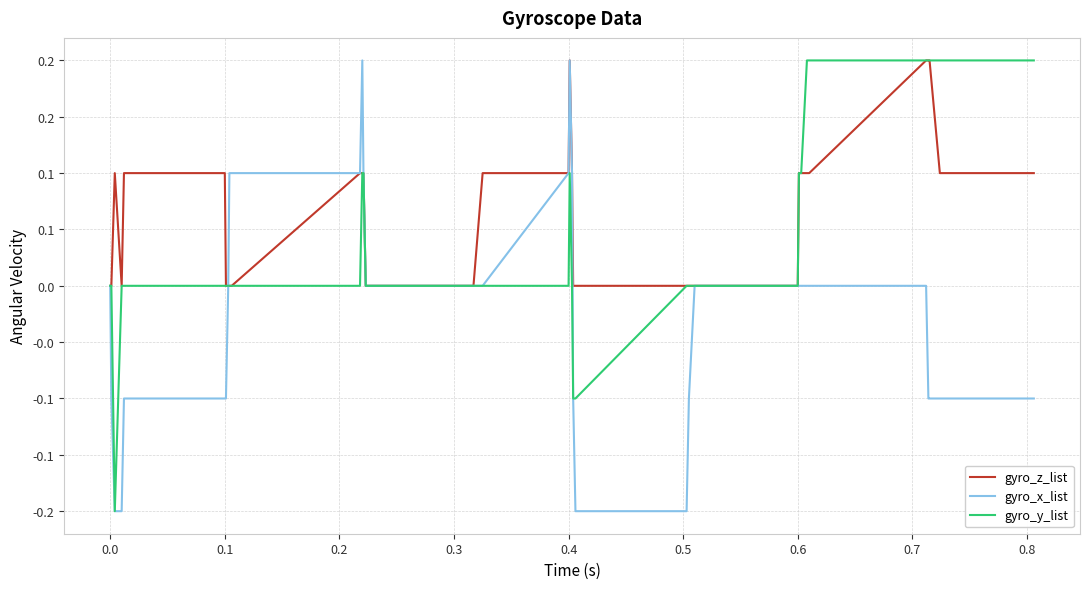

What are all the series names shown in the legend?

gyro_z_list, gyro_x_list, gyro_y_list